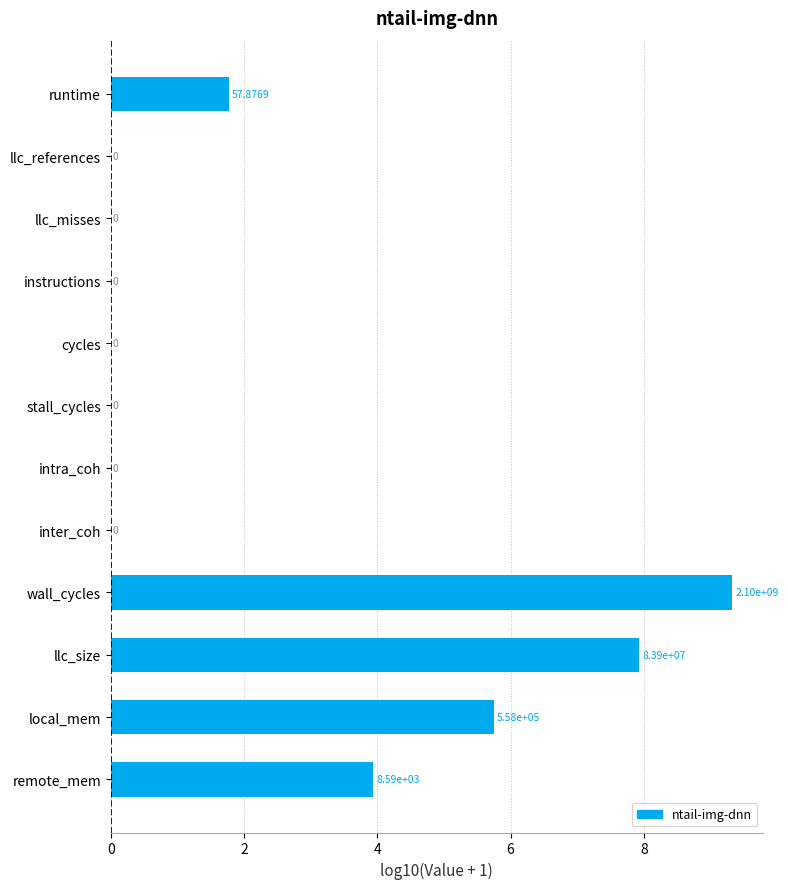

What is the greatest value displayed?

9.3